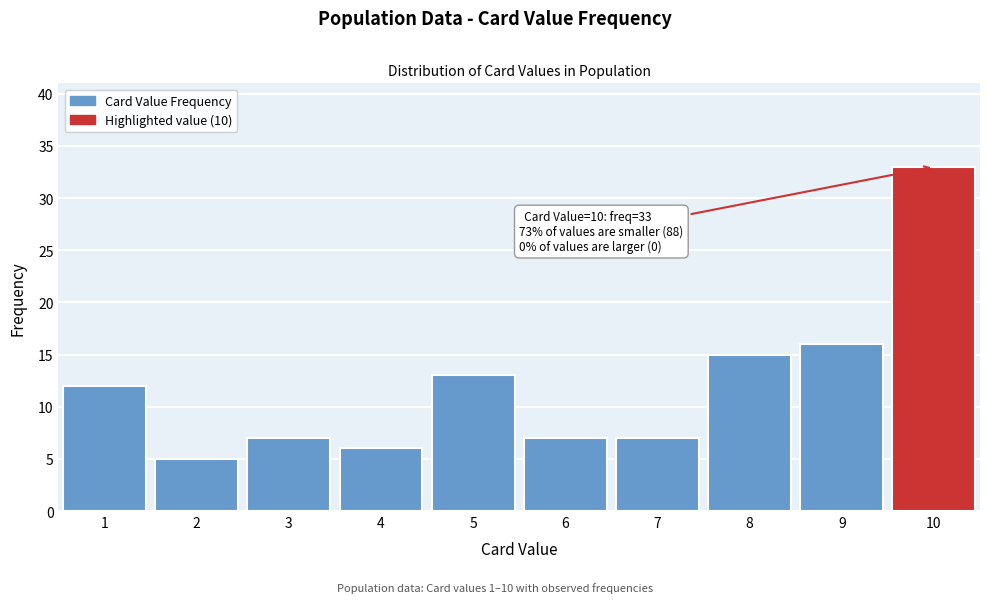

Reading right to left, list all the values displayed in this chart.

10=33	9=16	8=15	7=7	6=7	5=13	4=6	3=7	2=5	1=12